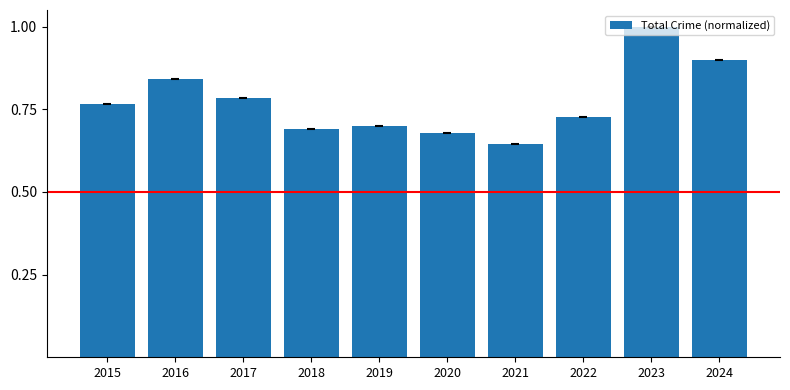

What is the sum of the values at 2017 and 2024?

1.7